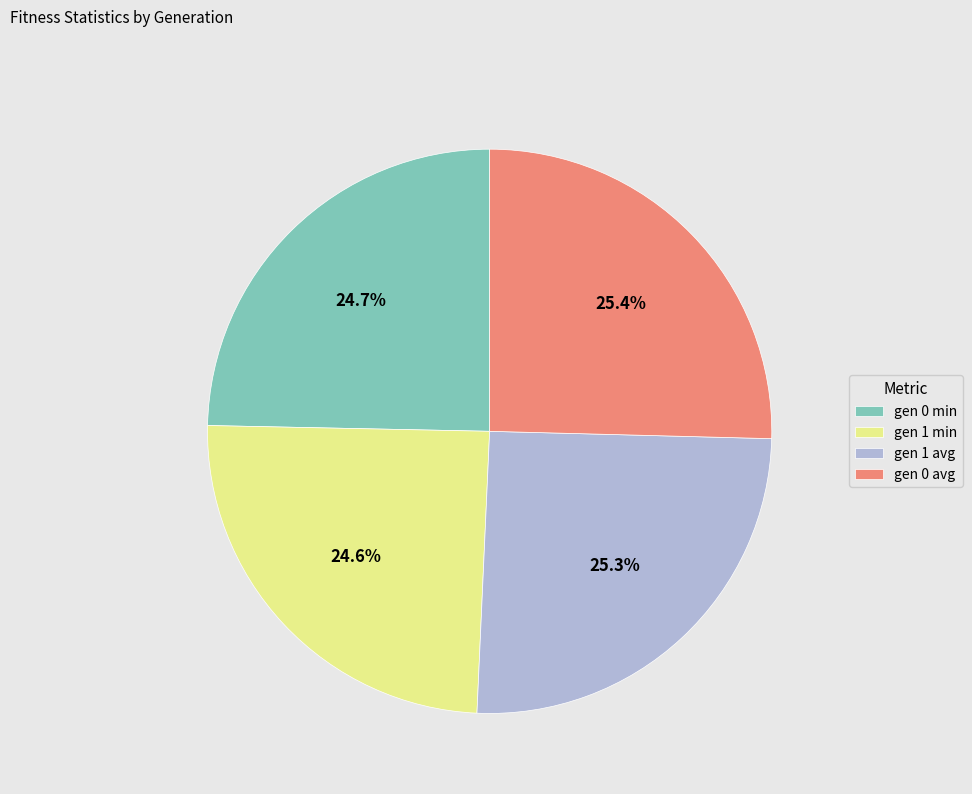

Is it true that gen 1 avg is 25% of the pie?

True